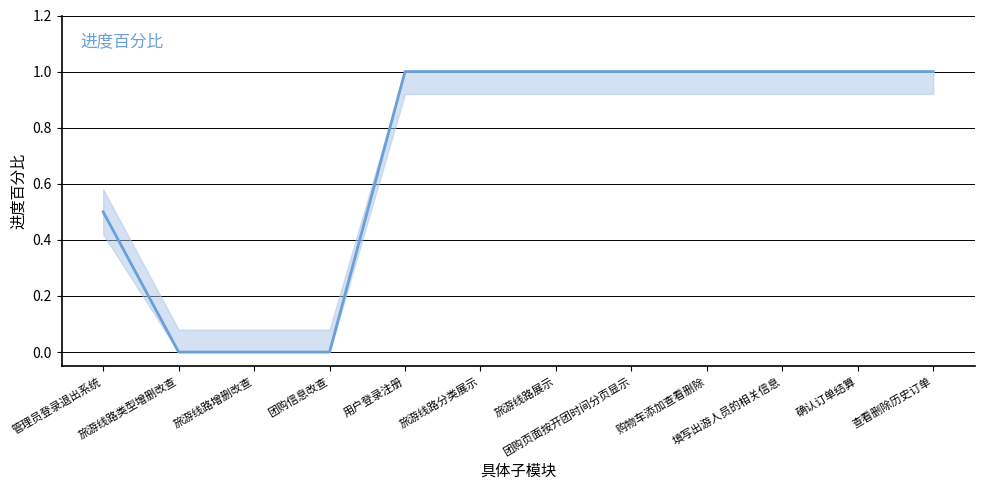

What is the greatest value displayed?

1.0